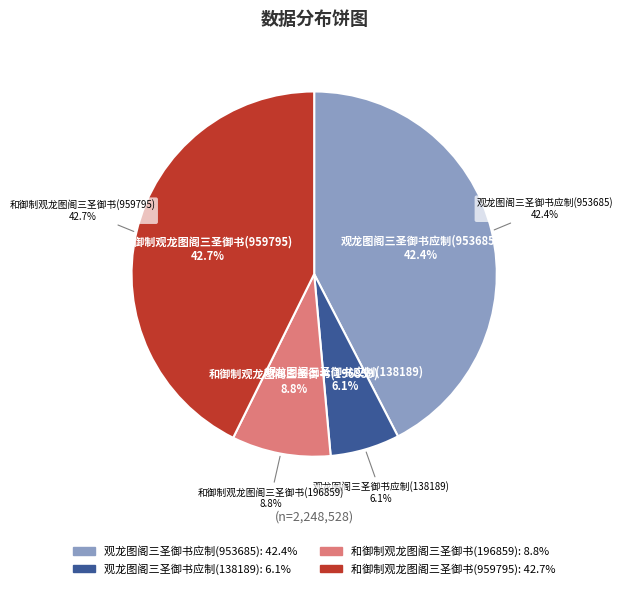

Which has a higher value, 观龙图阁三圣御书应制(953685) or 观龙图阁三圣御书应制(138189)?

观龙图阁三圣御书应制(953685)